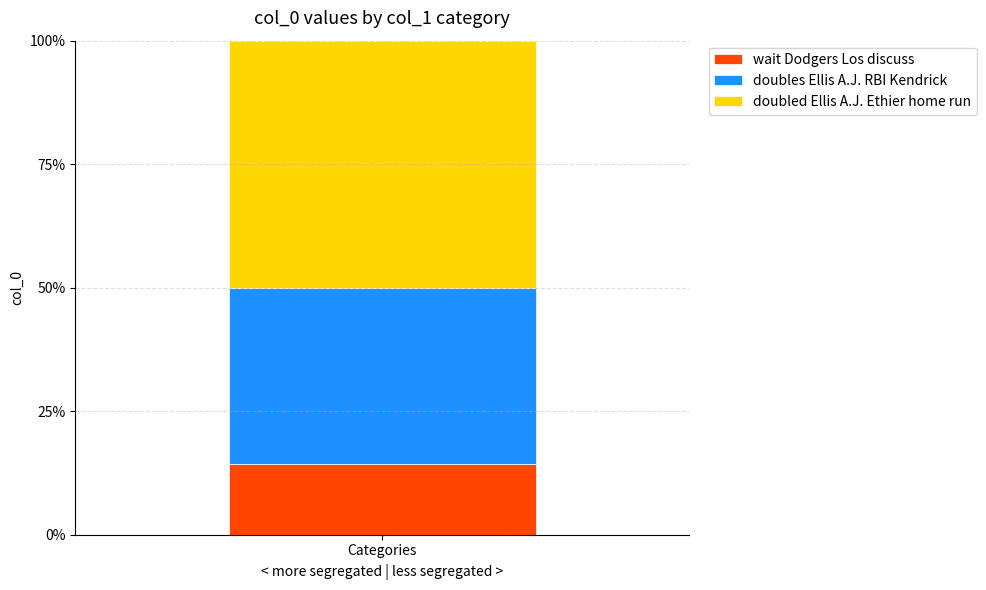

Does the chart contain stacked bars?

Yes